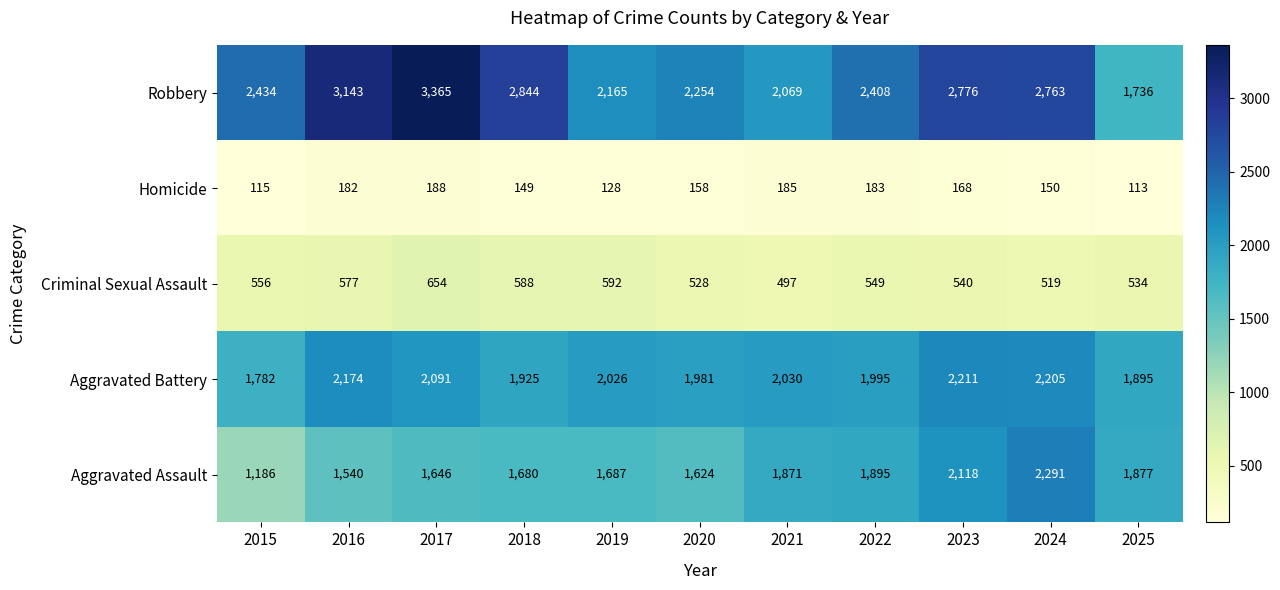

What is the difference between the highest and lowest values at 2020?

2096